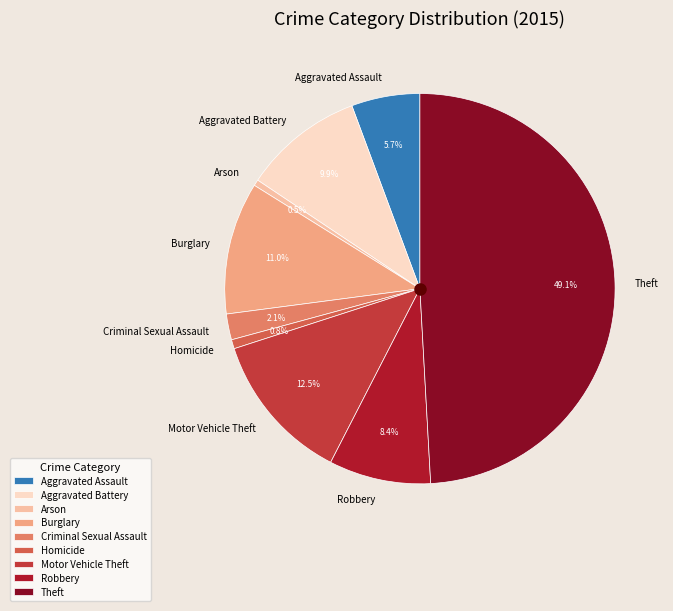

Which has a higher value, Aggravated Assault or Arson?

Aggravated Assault